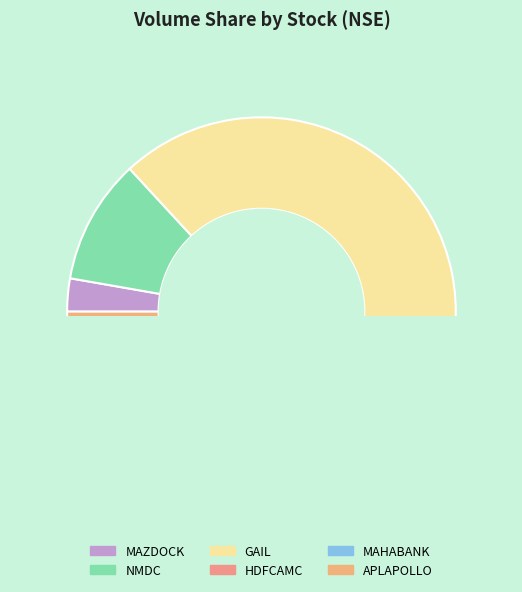

How many segments does this pie chart have?

6